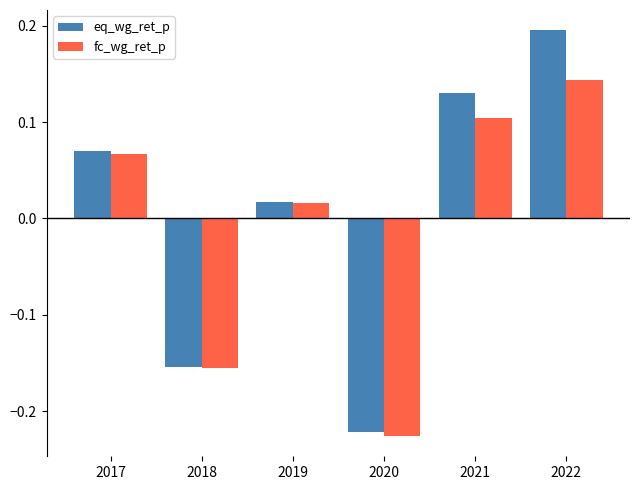

At which category is the sum across all series the highest?

2022